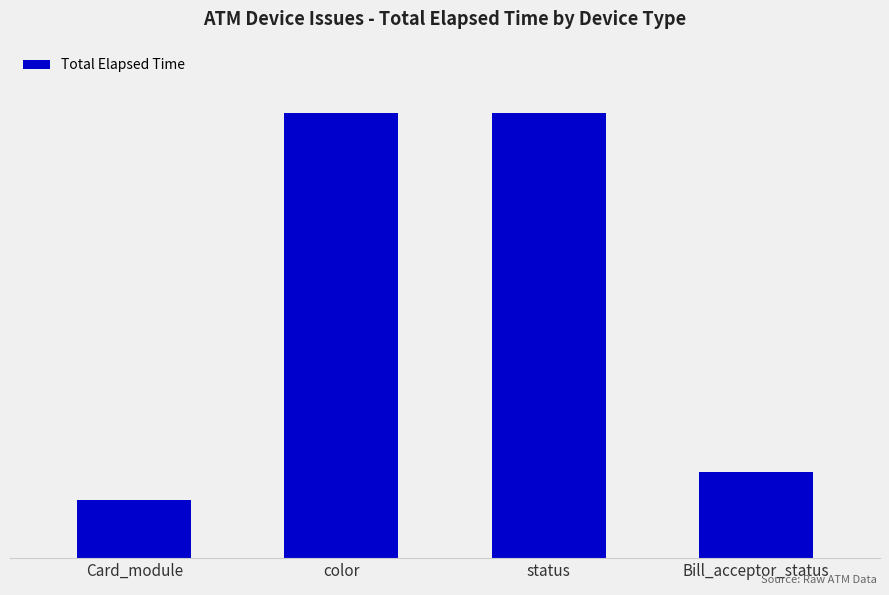

Are the bars horizontal?

No